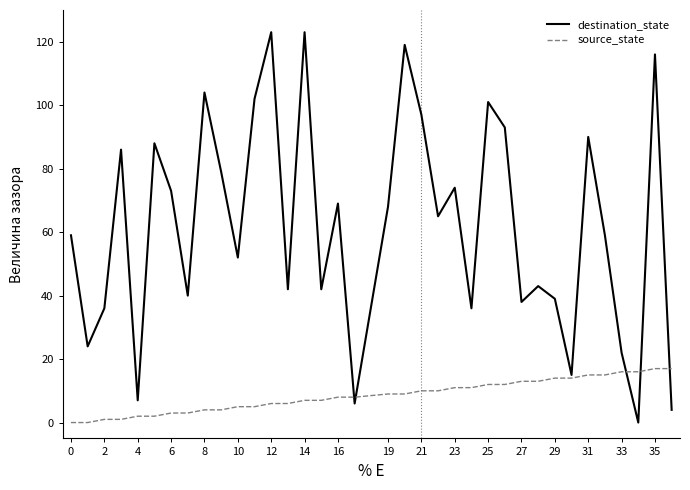

Which series has the largest total across all categories?

destination_state